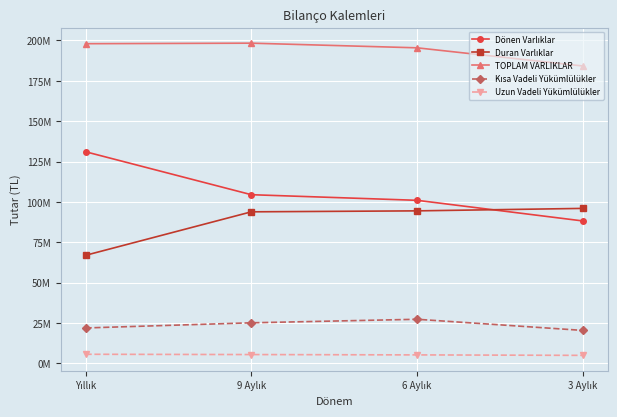

Is this an area chart (filled region under the line)?

No